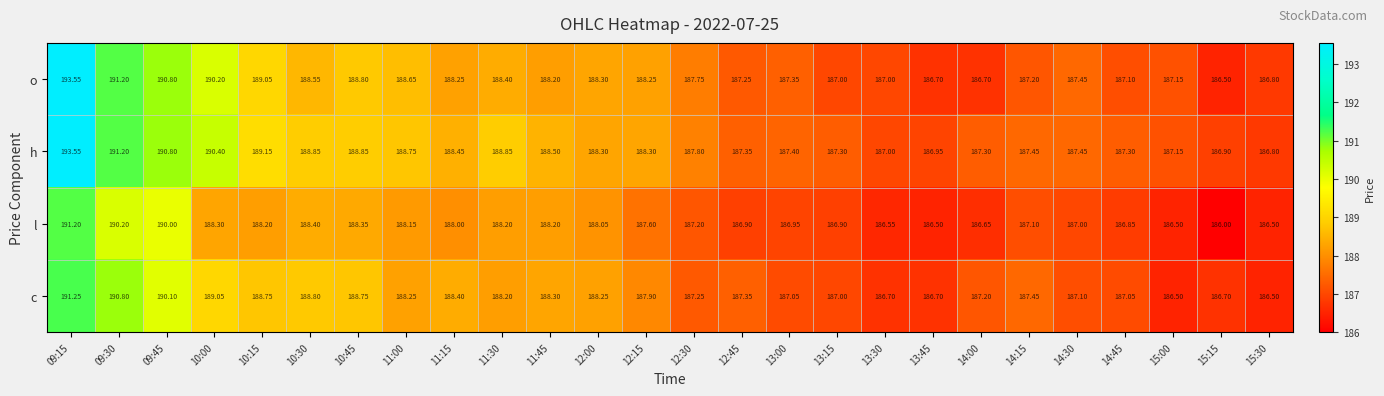

Is the value of l at 10:30 greater than the value of h at 11:15?

No